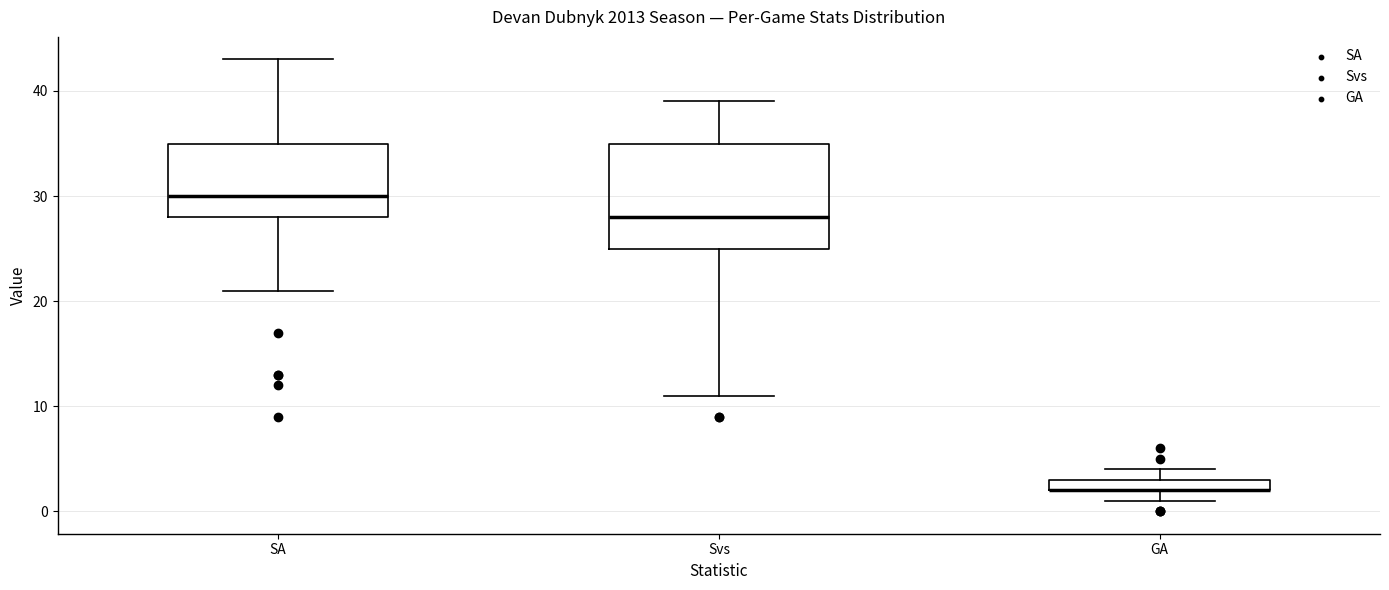

Where is the upper edge of the box for GA on the y-axis? The values are not printed on the chart, so give them approximately, as read against the axis.

3